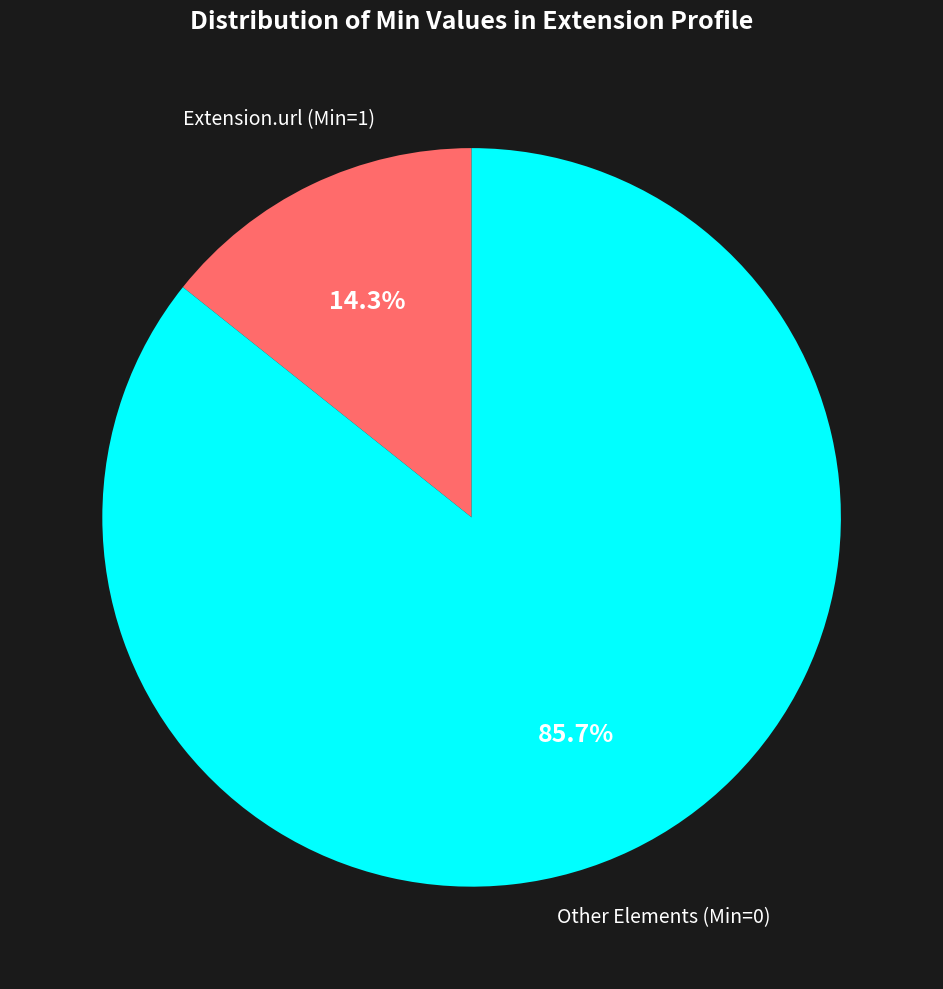

How many segments does this pie chart have?

2